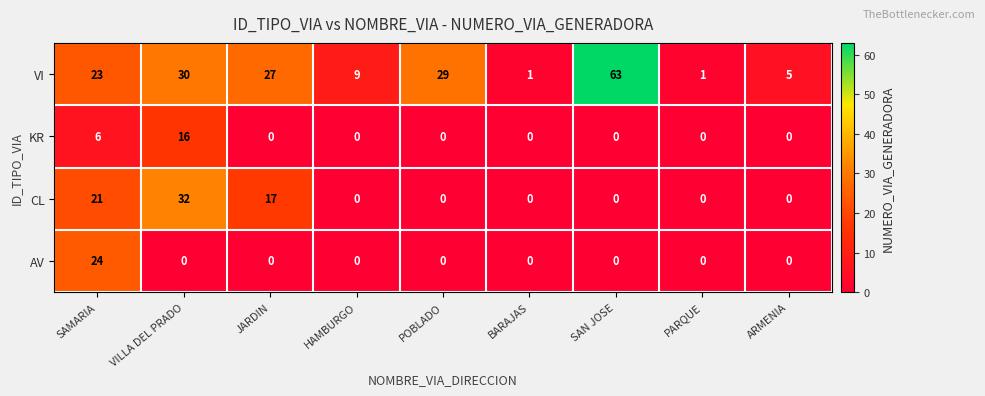

The value of KR at VILLA DEL PRADO is 16. True or false?

True